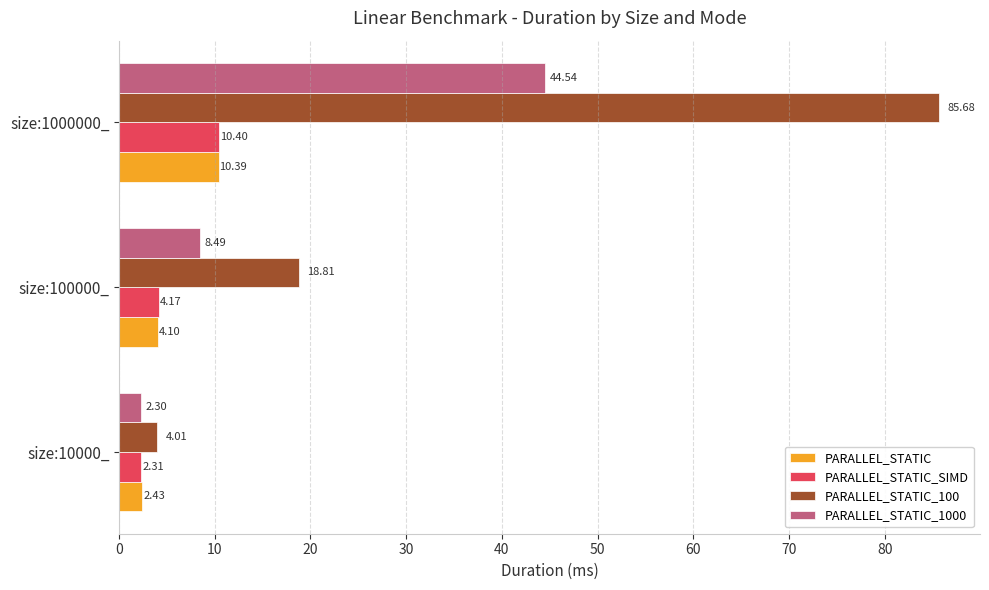

What is the total value across all series at size:100000_?

35.6